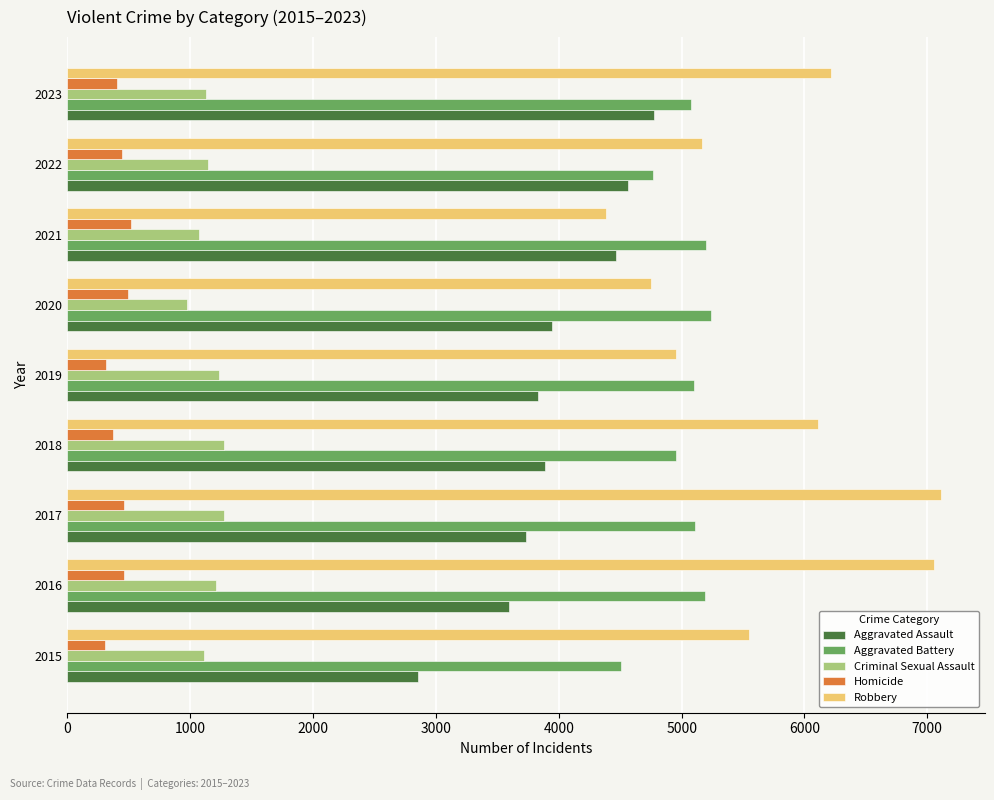

True or false: Homicide has a value of 462 at 2016.

True